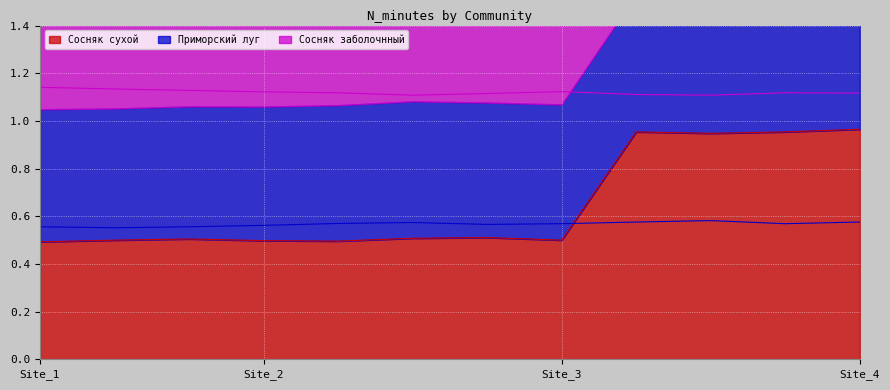

List the series in order of their overall mean, highest first.

Сосняк заболочнный, Сосняк сухой, Приморский луг